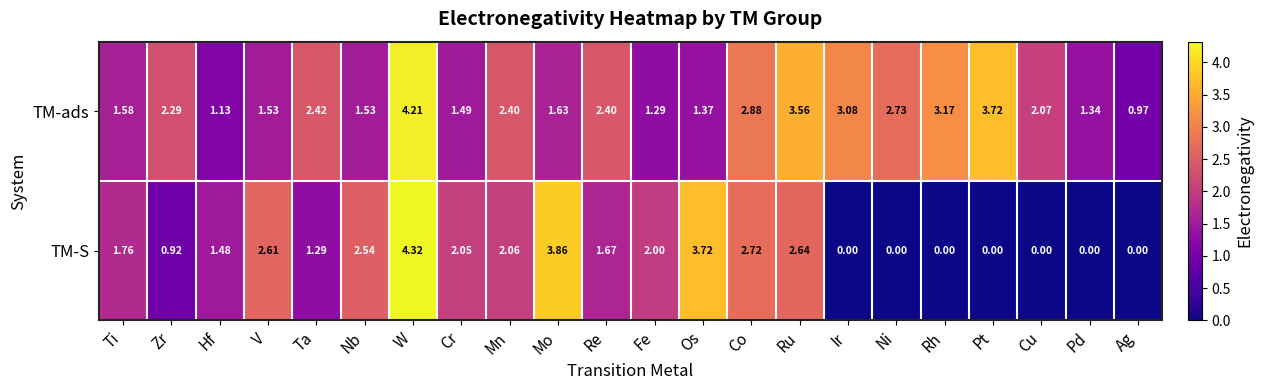

At which label does TM-S first exceed 1?

Ti